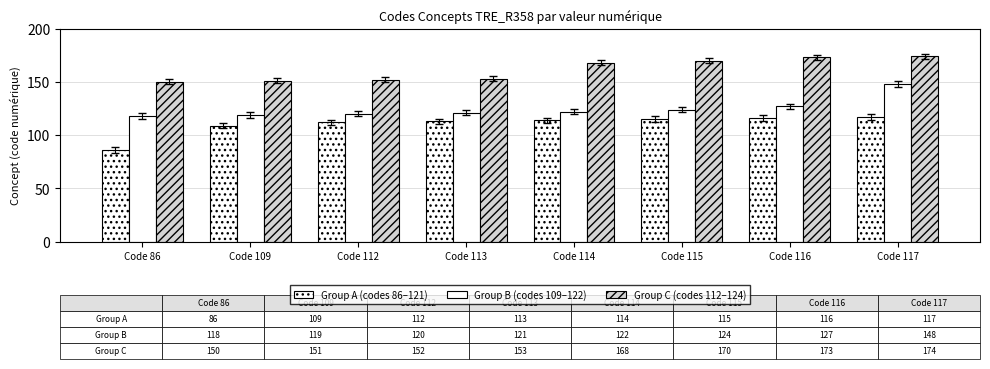

How many data points does each series have?

8